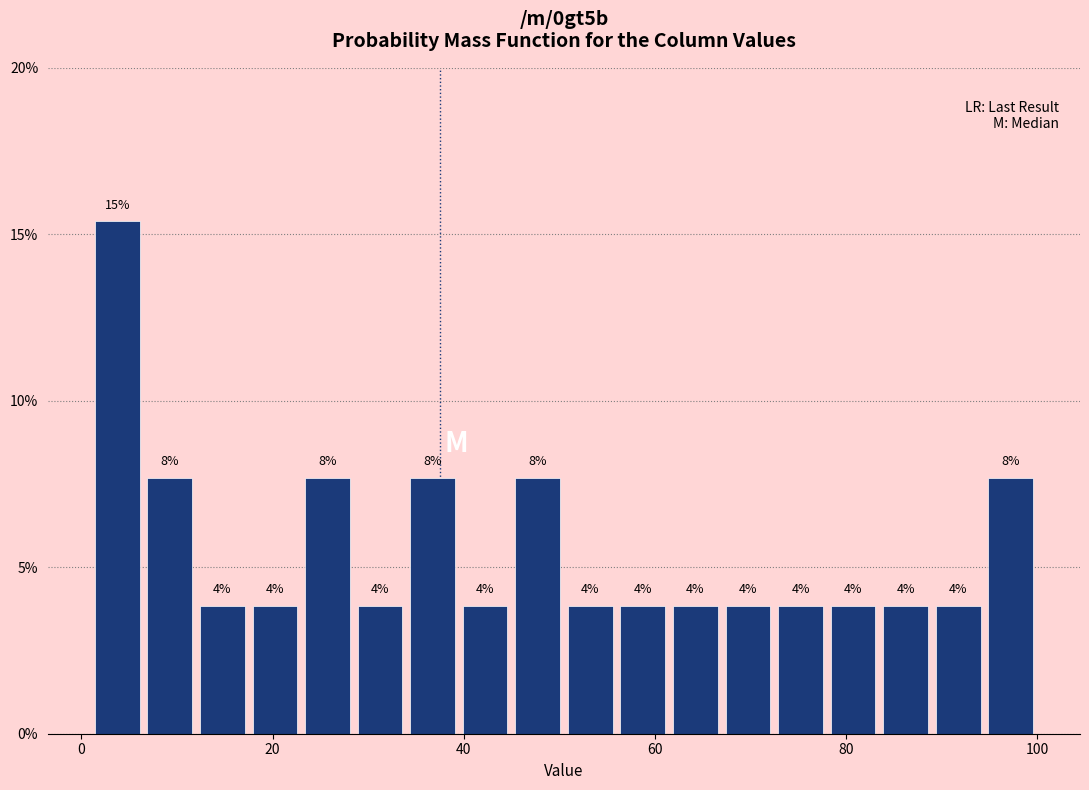

Around what value on the x-axis is the tallest bar? Give the approximate position of its centre, as read against the axis.

4